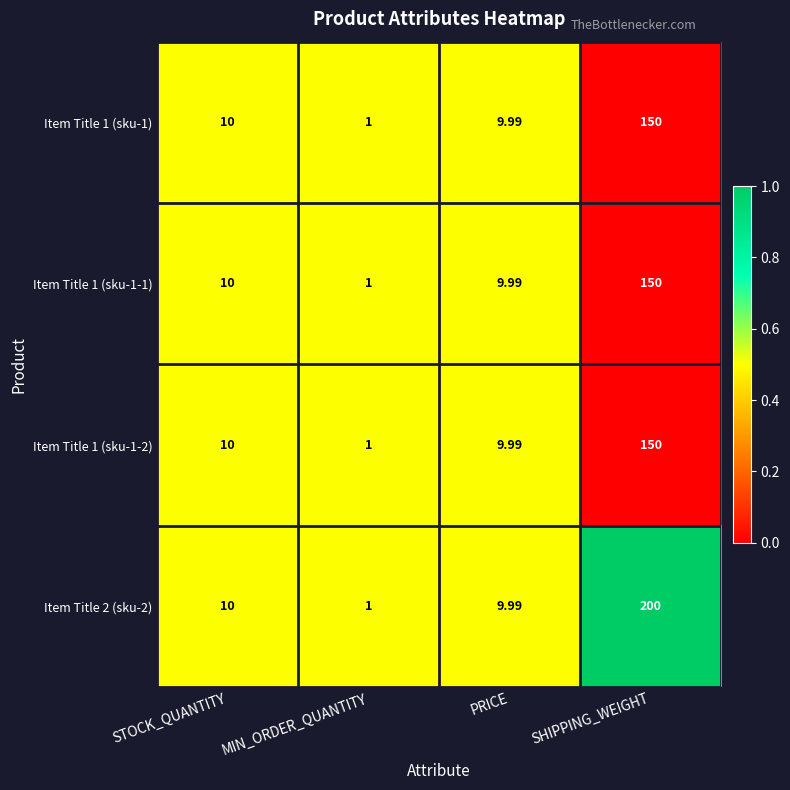

At which category is the sum across all series the highest?

SHIPPING_WEIGHT